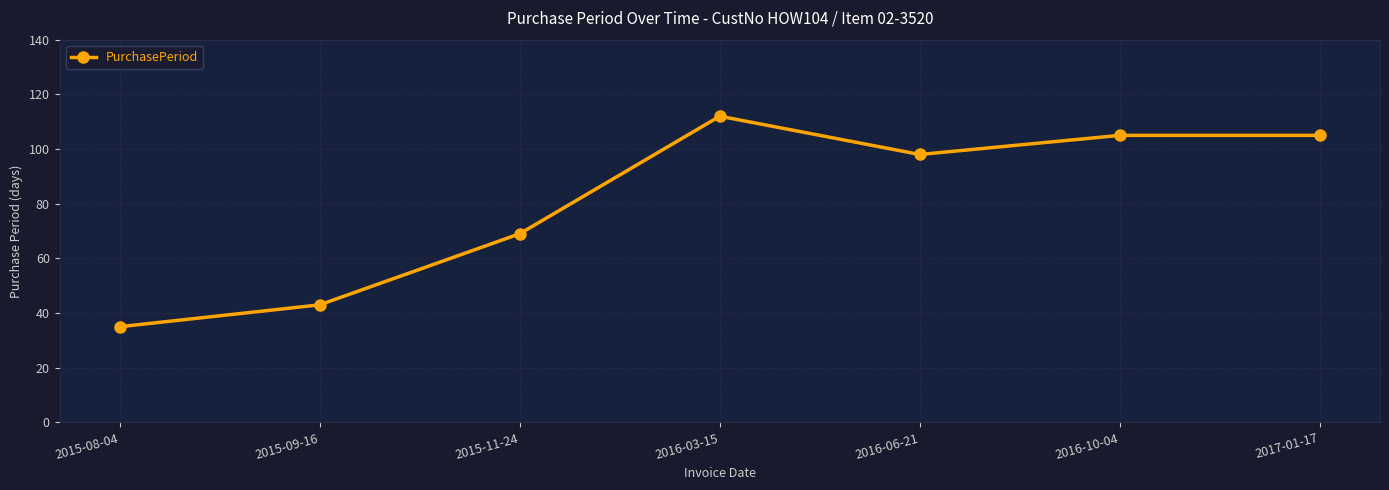

Is it true that the value at 2015-11-24 is 69?

True